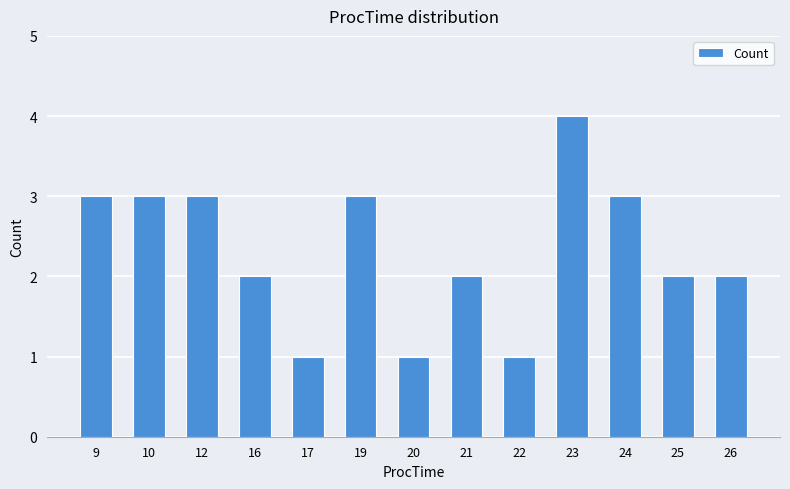

What is the ratio of the value at 21 to the value at 24?

0.7